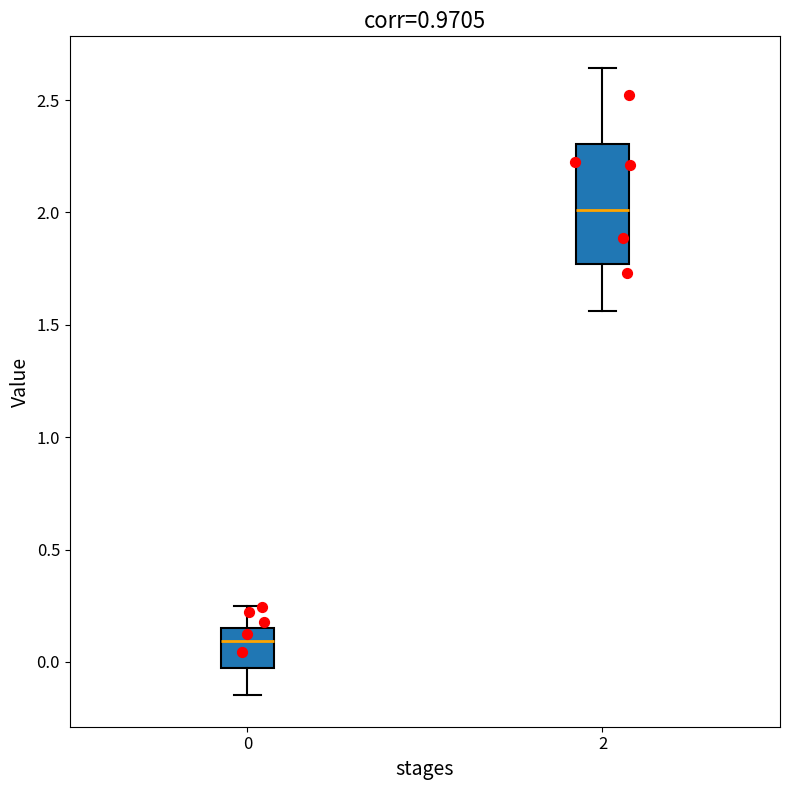

Where does the lower whisker of the box at x = 2 end on the y-axis? The values are not printed on the chart, so give them approximately, as read against the axis.

1.55